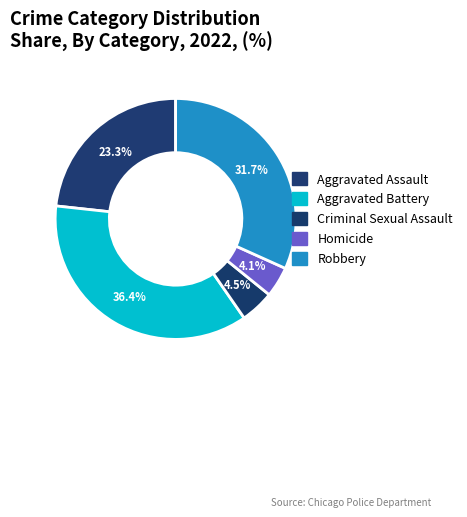

Which slice is the largest?

Aggravated Battery